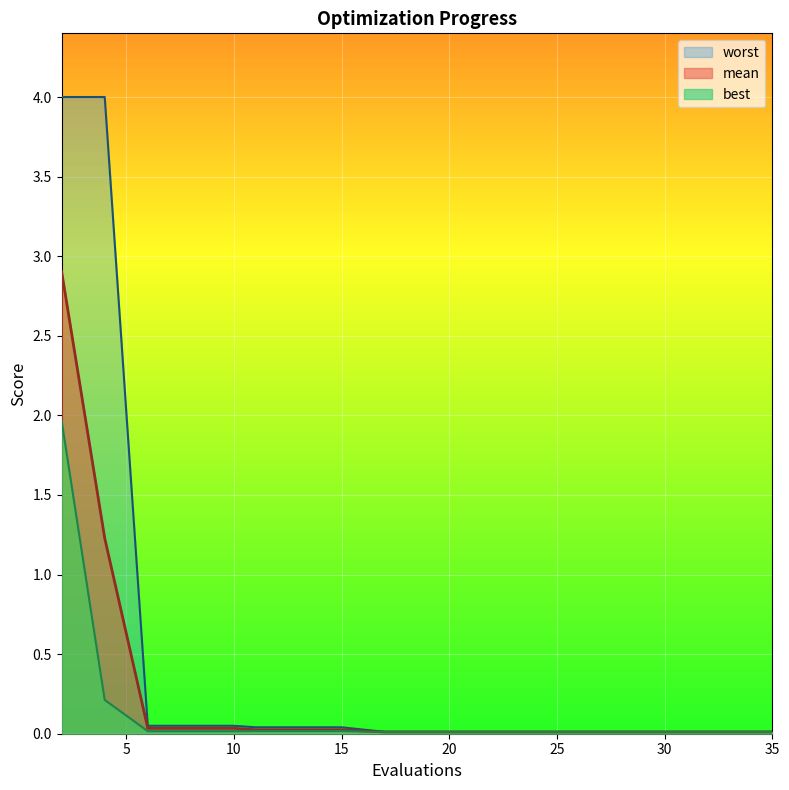

Rank the series by their average value, from highest to lowest.

worst, mean, best